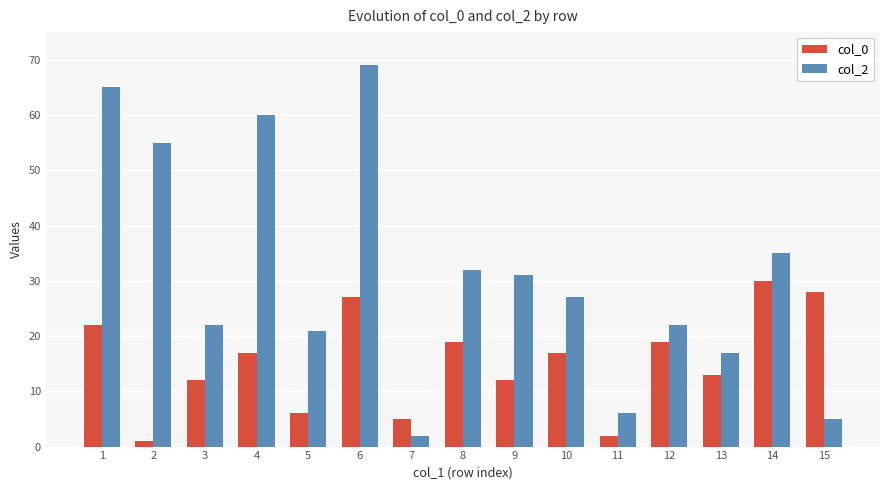

Between 1 and 6, which series saw the biggest shift?

col_0